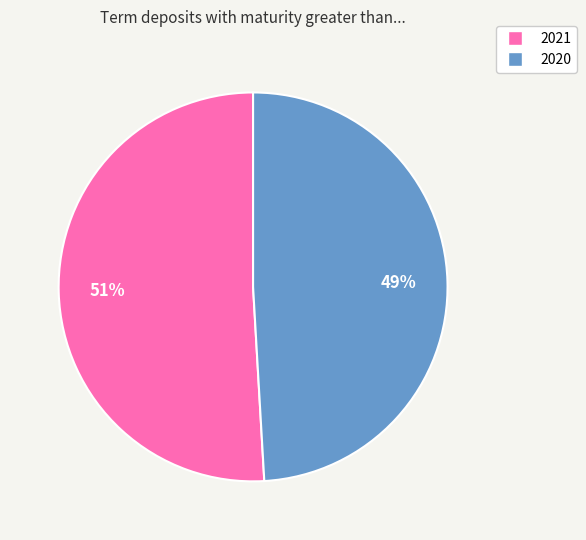

True or false: 2020 accounts for 49% of the total.

True